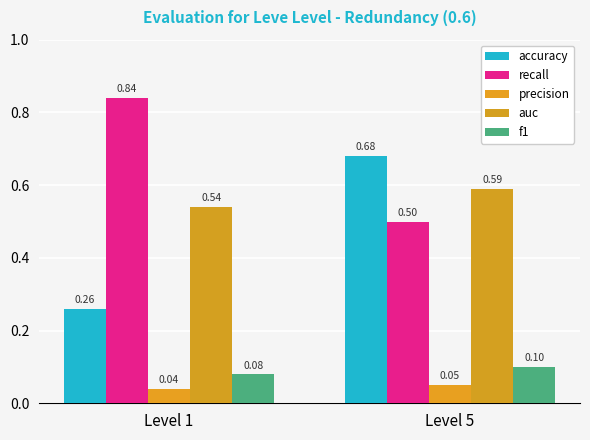

At which category is the sum across all series the highest?

Level 5